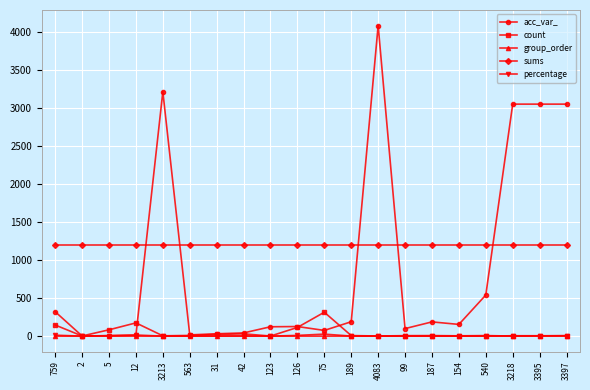

What are all the series names shown in the legend?

acc_var_, count, group_order, sums, percentage